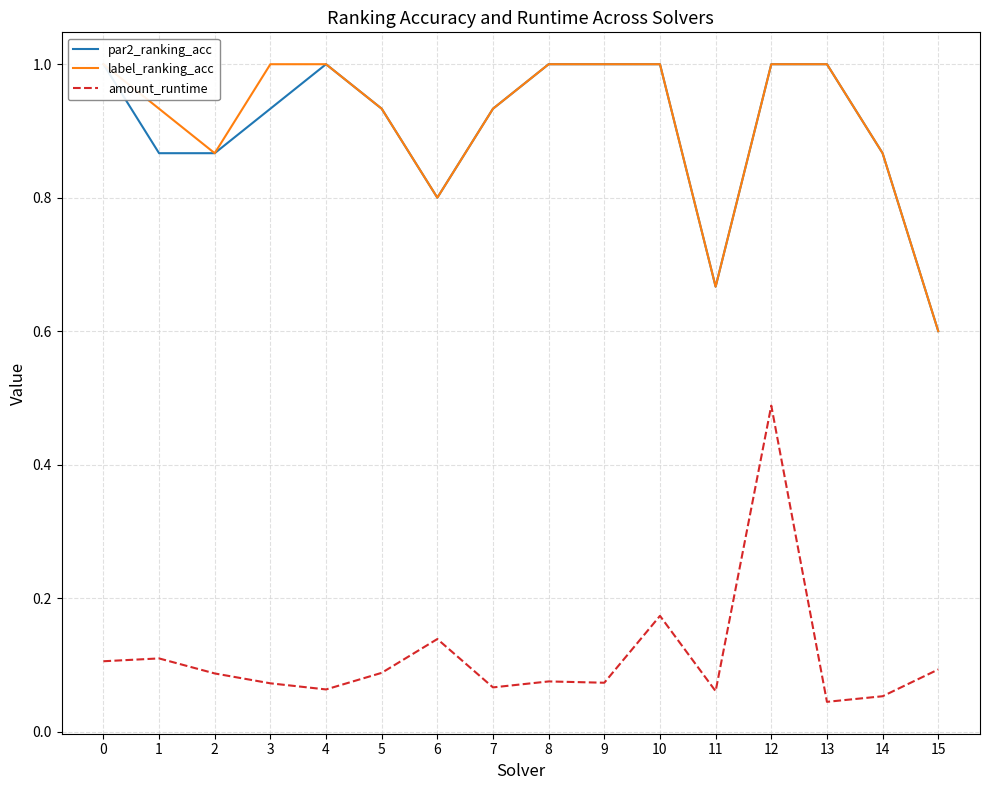

What is the average value of the label_ranking_acc series?

0.9